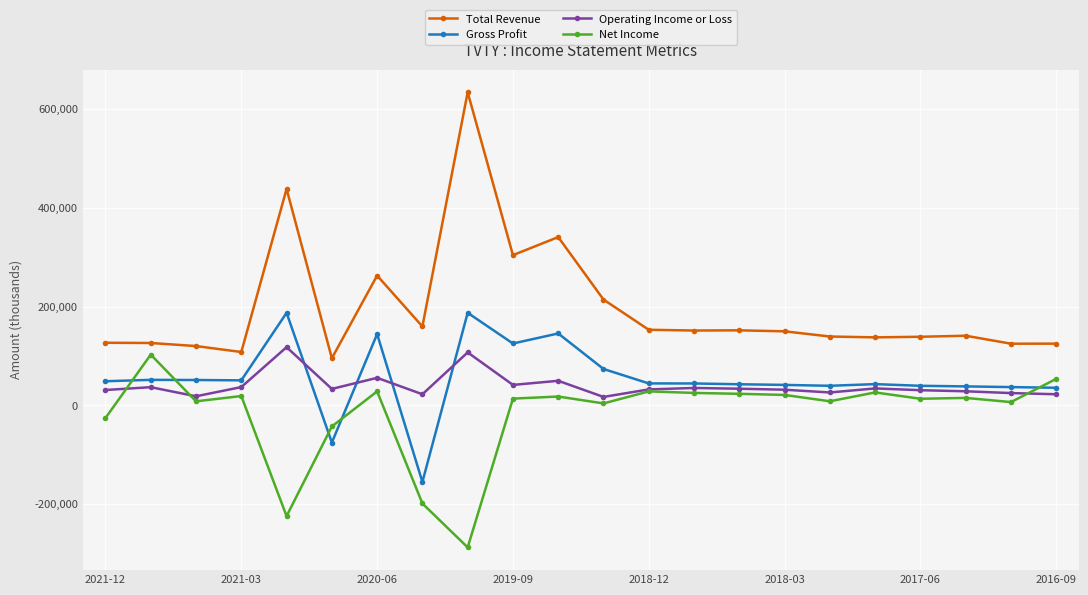

True or false: Total Revenue has more than 1 interior local peaks.

True